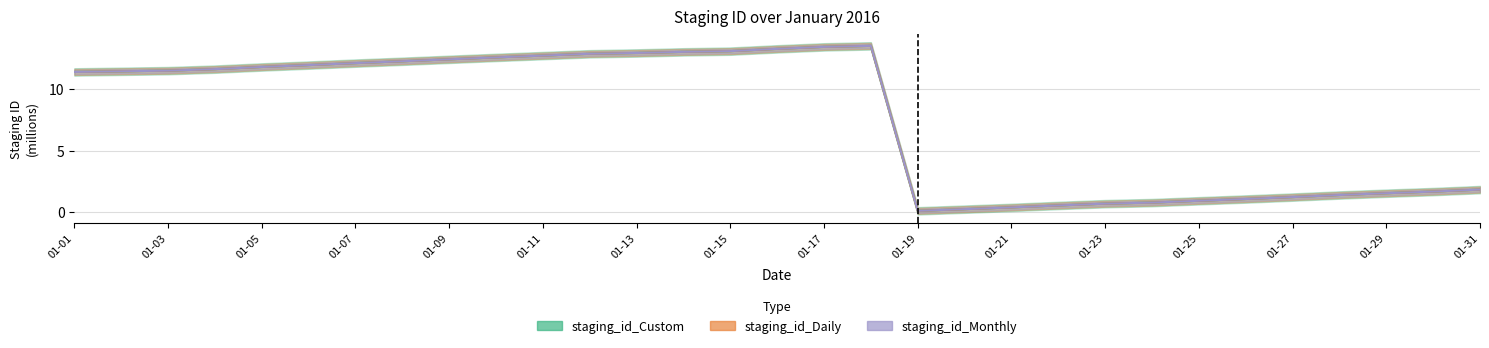

The value of staging_id_Monthly at 2016-01-02 is 2.9. True or false?

False